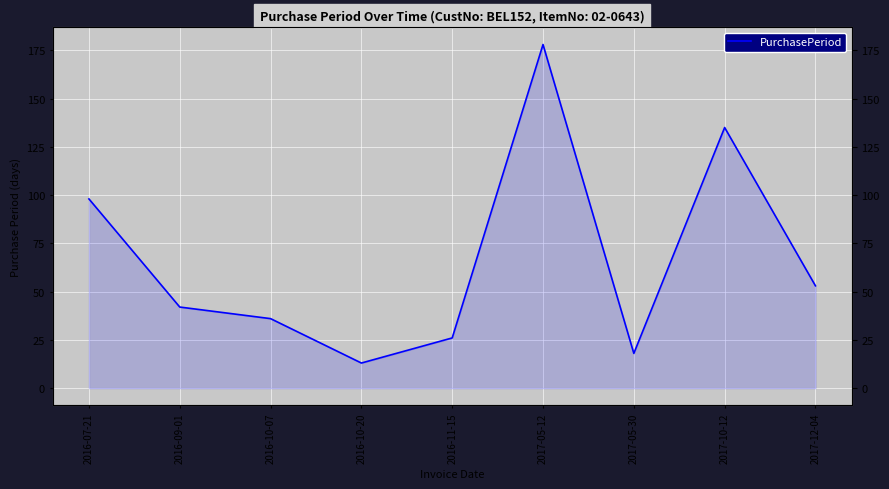

Rank the categories by value from lowest to highest.

2016-10-20, 2017-05-30, 2016-11-15, 2016-10-07, 2016-09-01, 2017-12-04, 2016-07-21, 2017-10-12, 2017-05-12